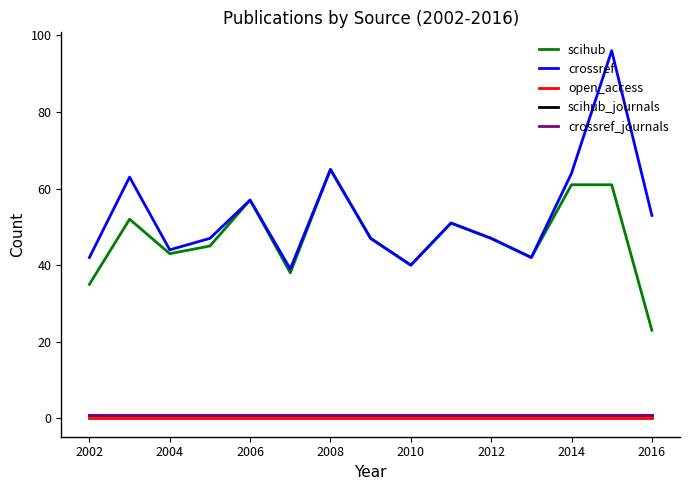

Does the chart have visible grid lines?

No